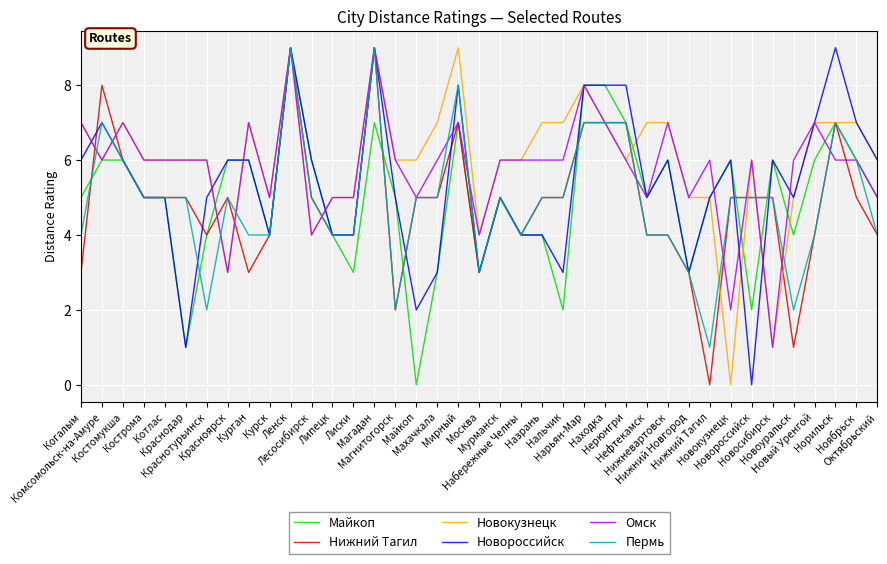

What is the maximum value shown in the chart?

9